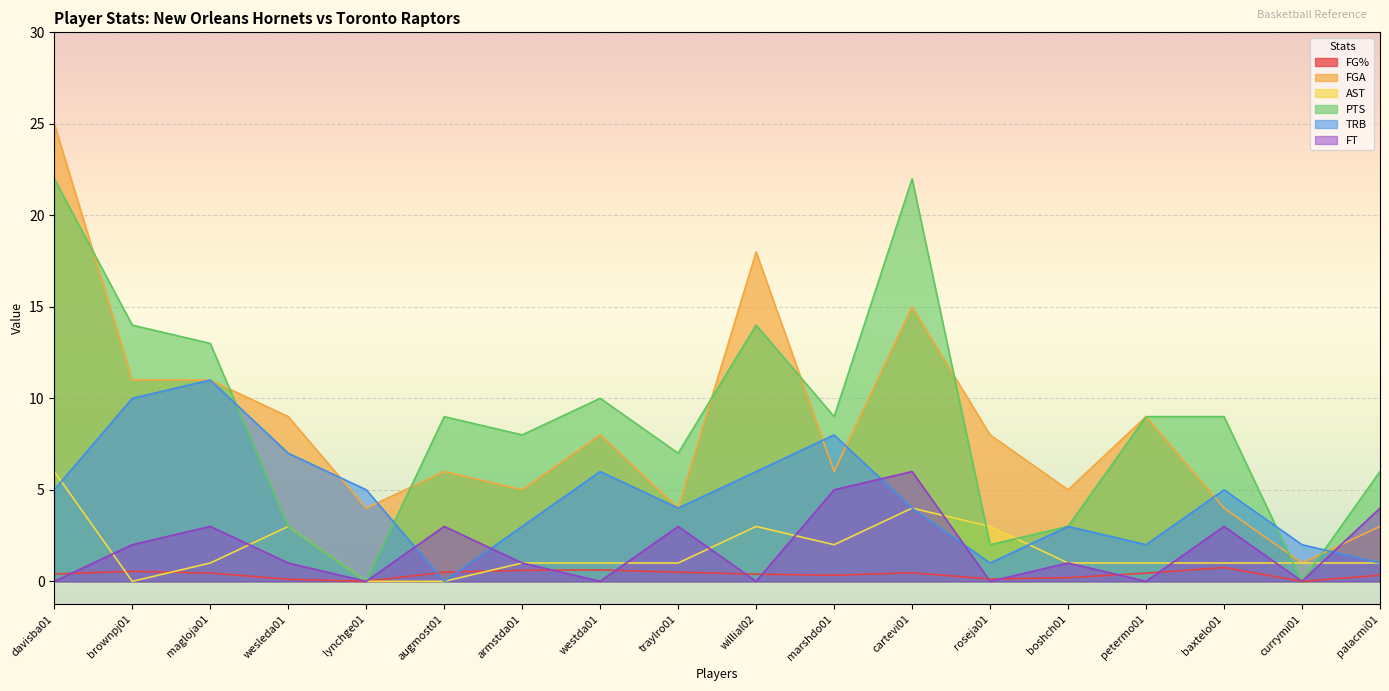

True or false: PTS has more than 0 interior local peaks.

True